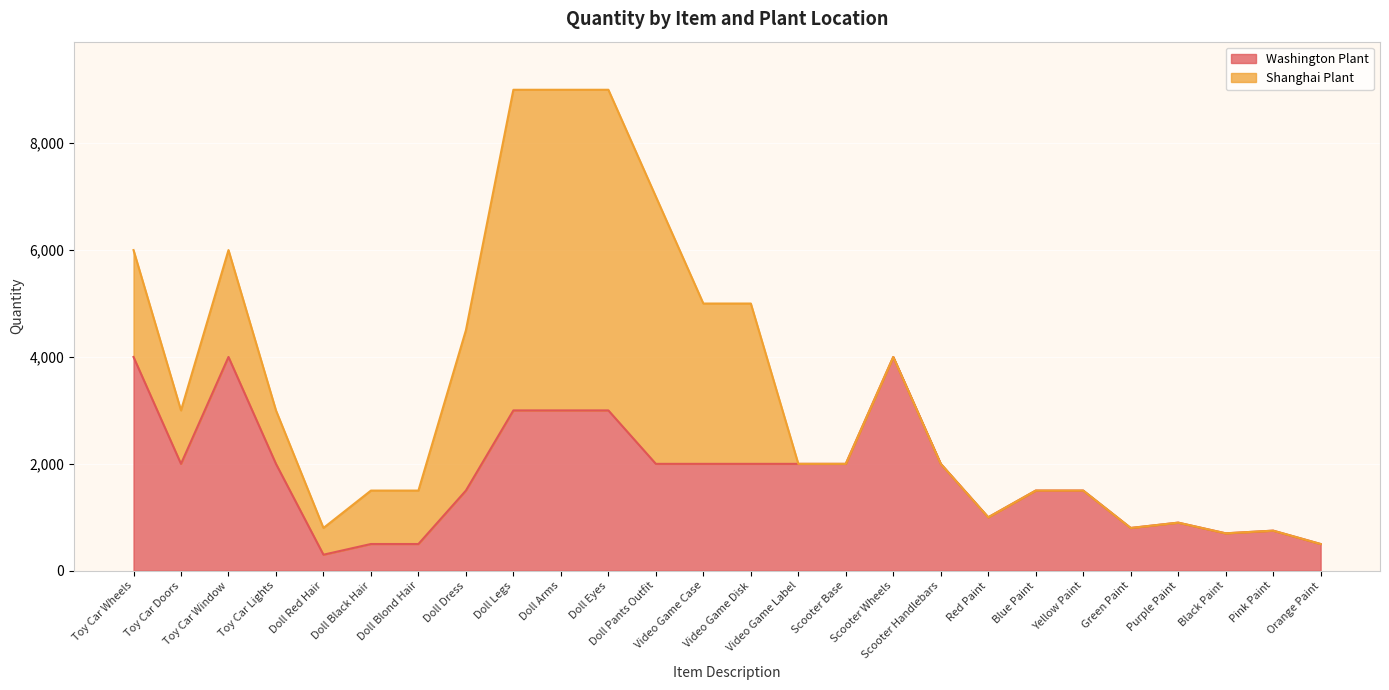

List the labels in order of value, largest first.

Toy Car Wheels, Toy Car Window, Scooter Wheels, Doll Legs, Doll Arms, Doll Eyes, Toy Car Doors, Toy Car Lights, Doll Pants Outfit, Video Game Case, Video Game Disk, Video Game Label, Scooter Base, Scooter Handlebars, Doll Dress, Blue Paint, Yellow Paint, Red Paint, Purple Paint, Green Paint, Pink Paint, Black Paint, Doll Black Hair, Doll Blond Hair, Orange Paint, Doll Red Hair